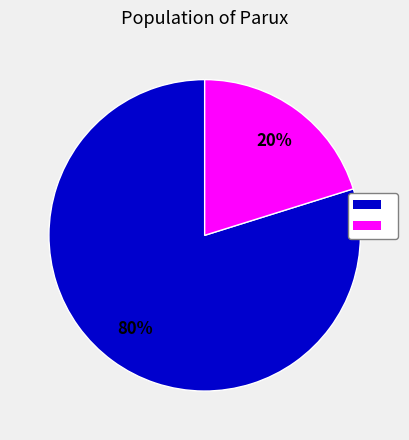

To the nearest percent, what is the difference between the largest and smallest slice percentages?

60%